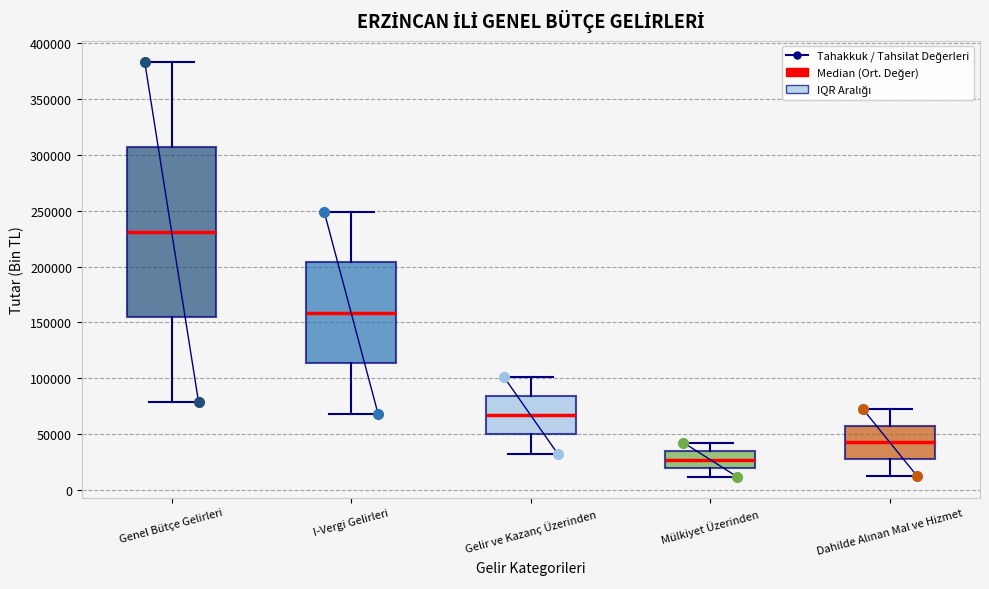

Where is the lower edge of the box for Genel Bütçe Gelirleri on the y-axis? The values are not printed on the chart, so give them approximately, as read against the axis.

155000